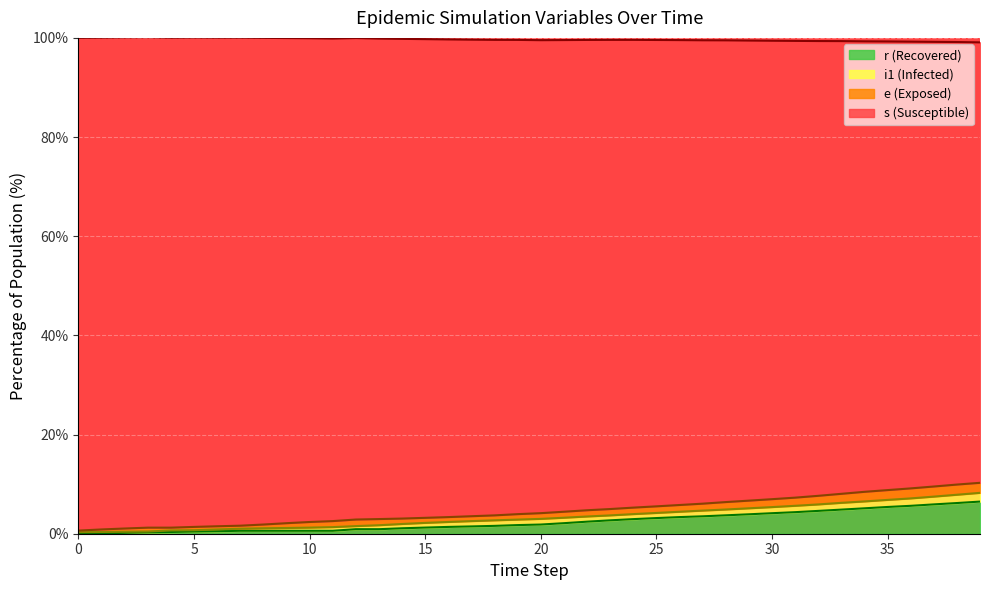

What is the difference between the second highest and second lowest values in the r series?

6.1